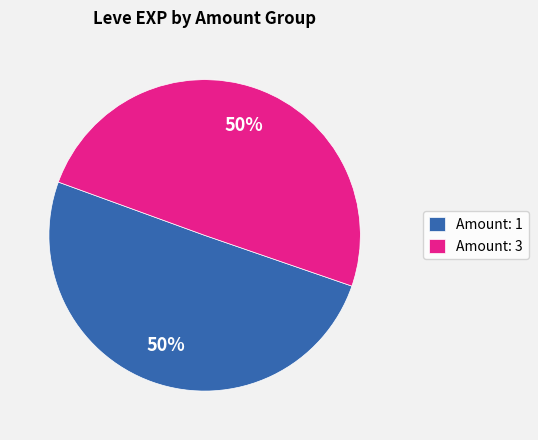

Do Amount: 1 and Amount: 3 together represent more than half of the pie?

Yes